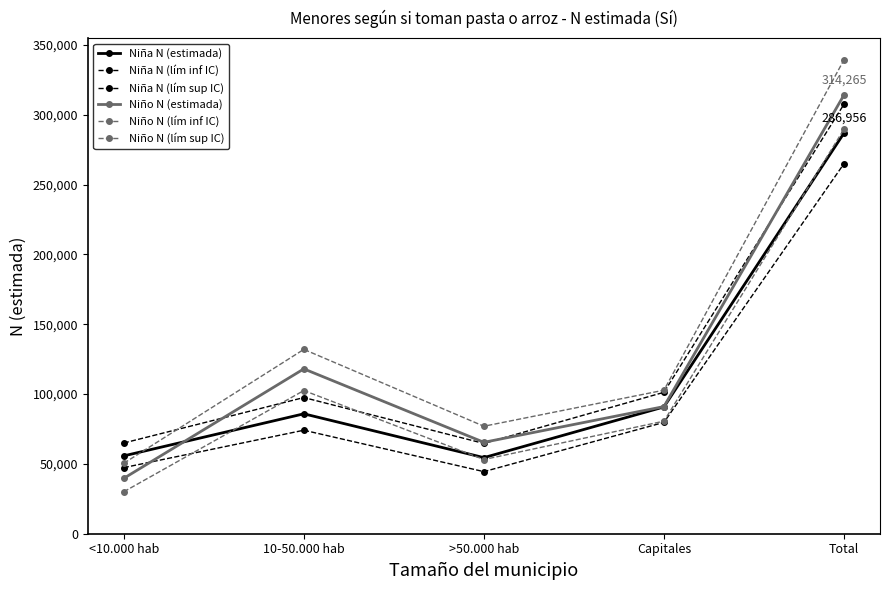

List the labels in order of Niño N (estimada) value, smallest first.

<10.000 hab, >50.000 hab, Capitales, 10-50.000 hab, Total